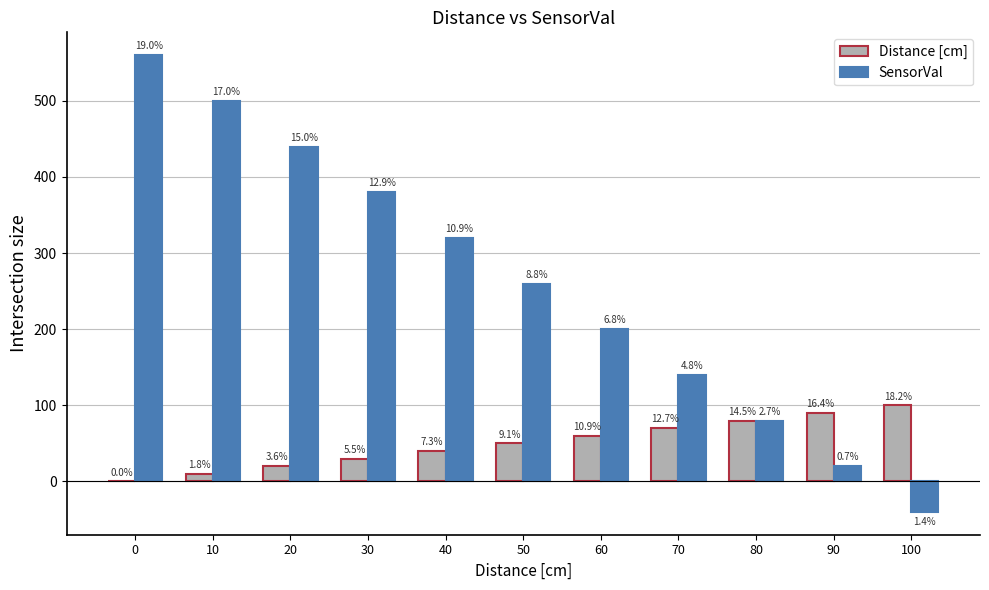

Rank the categories by SensorVal value from lowest to highest.

100, 90, 80, 70, 60, 50, 40, 30, 20, 10, 0